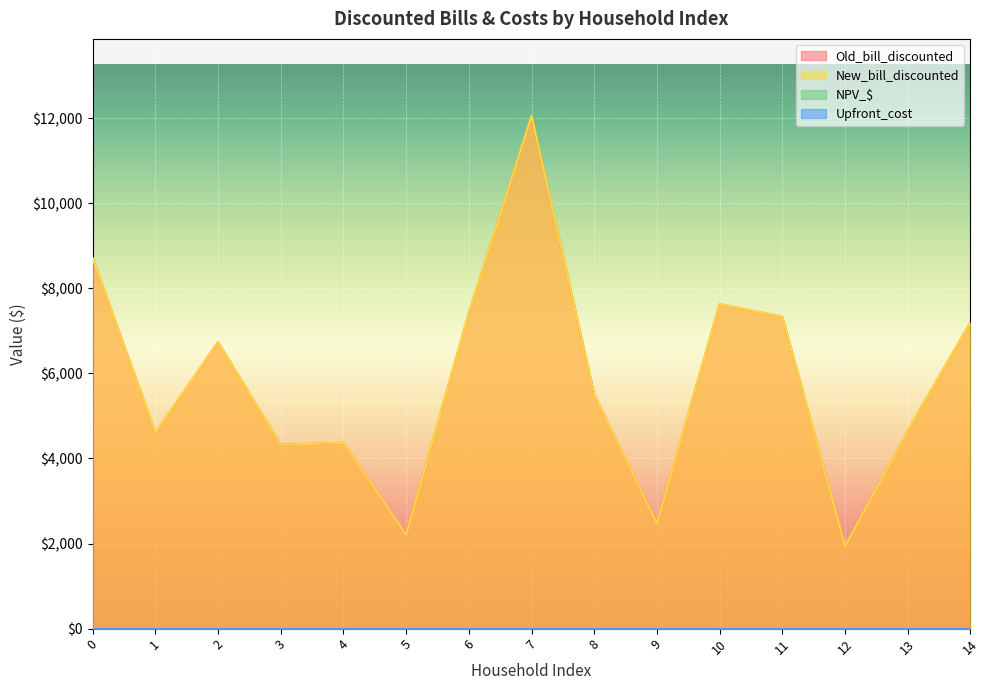

What is the difference between the second highest and second lowest values in the New_bill_discounted series?

6504.7